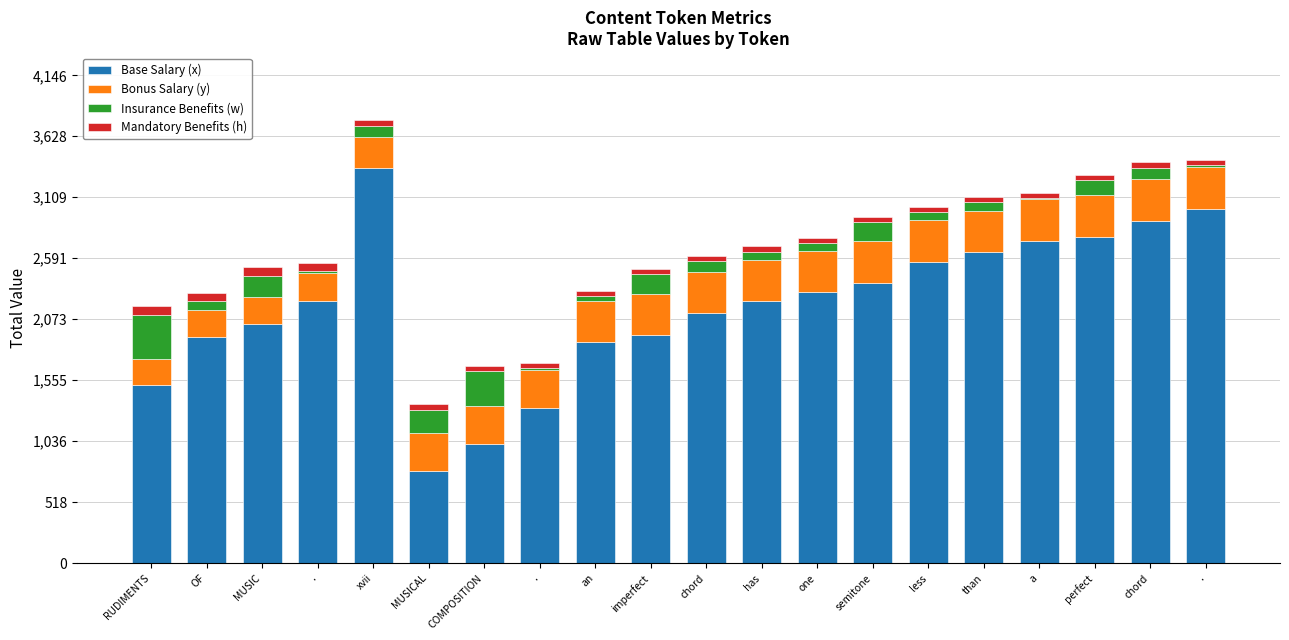

At RUDIMENTS, list the series in order from largest to smallest.

Base Salary (x), Insurance Benefits (w), Bonus Salary (y), Mandatory Benefits (h)